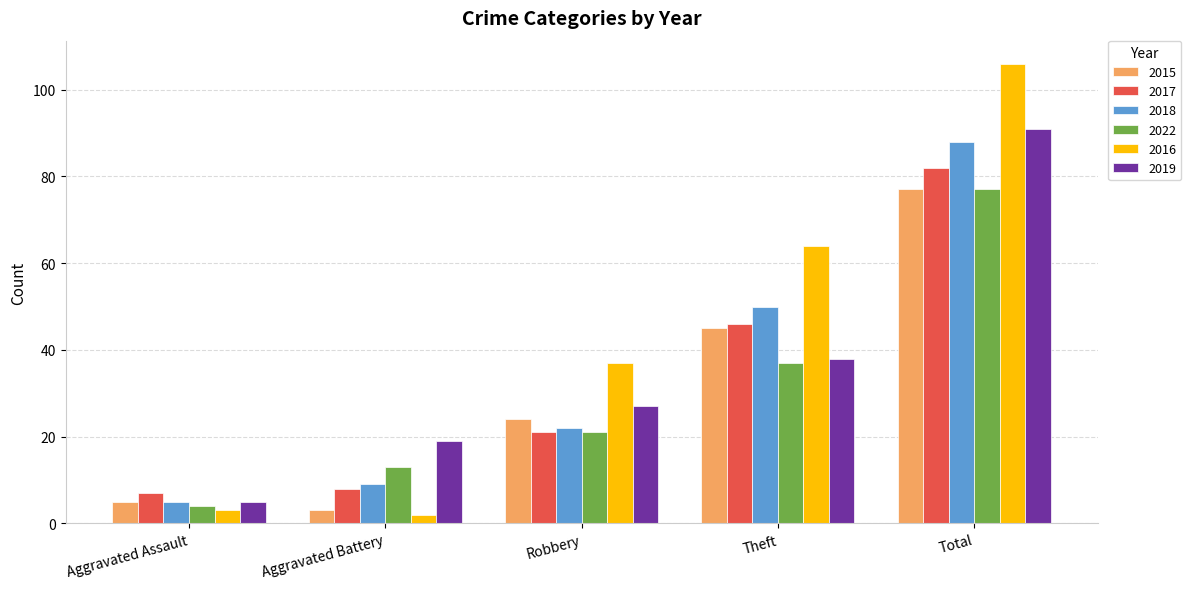

The 2019 series shows 5 at Aggravated Assault. True or false?

True